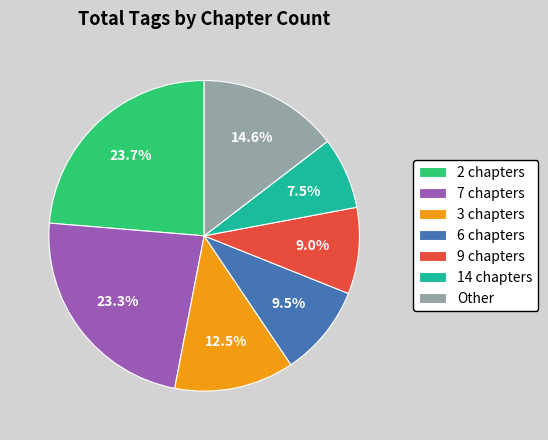

Do 7 chapters and 9 chapters together represent more than half of the pie?

No